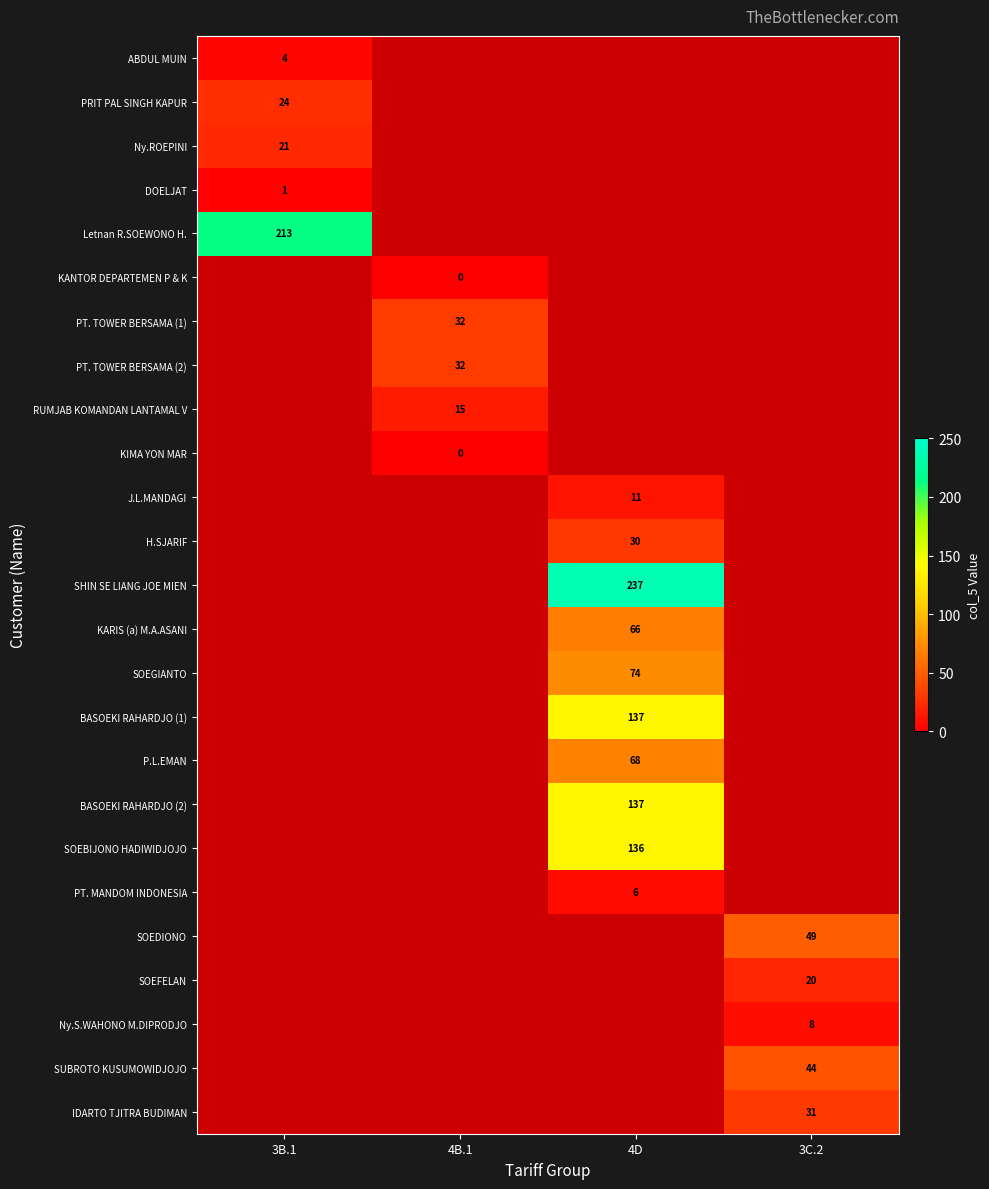

Is it true that BASOEKI RAHARDJO (2) equals 137 at 4D?

True